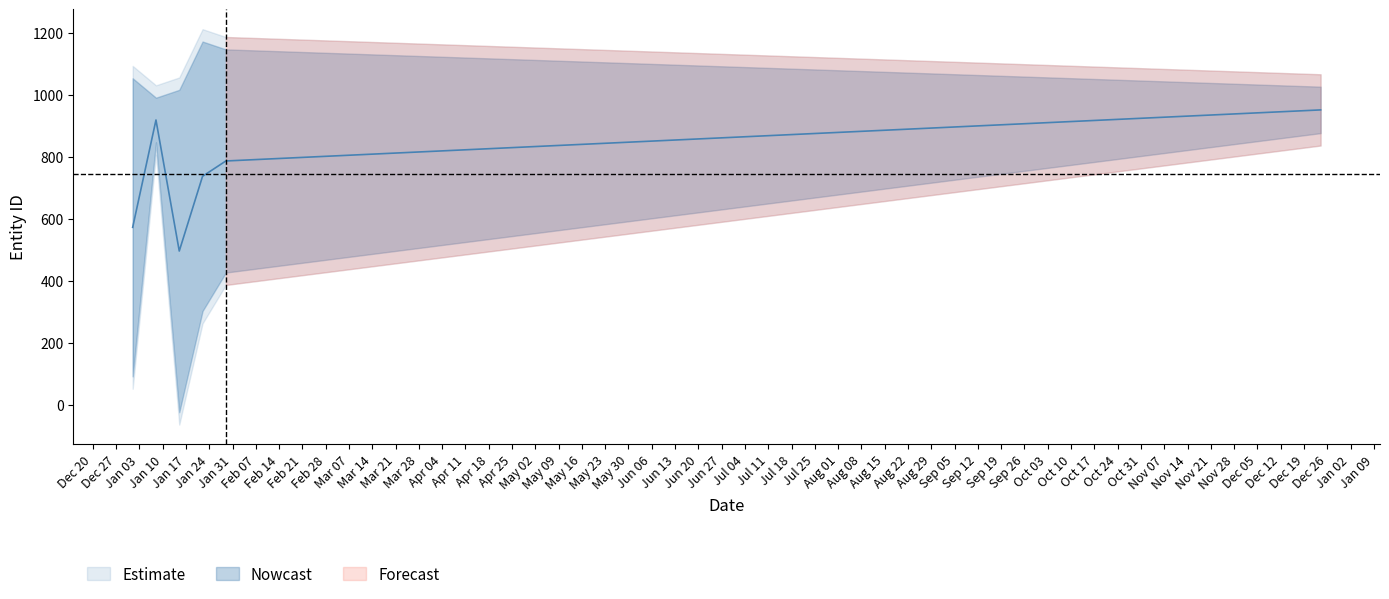

True or false: entity_id and person_id cross at least once.

False